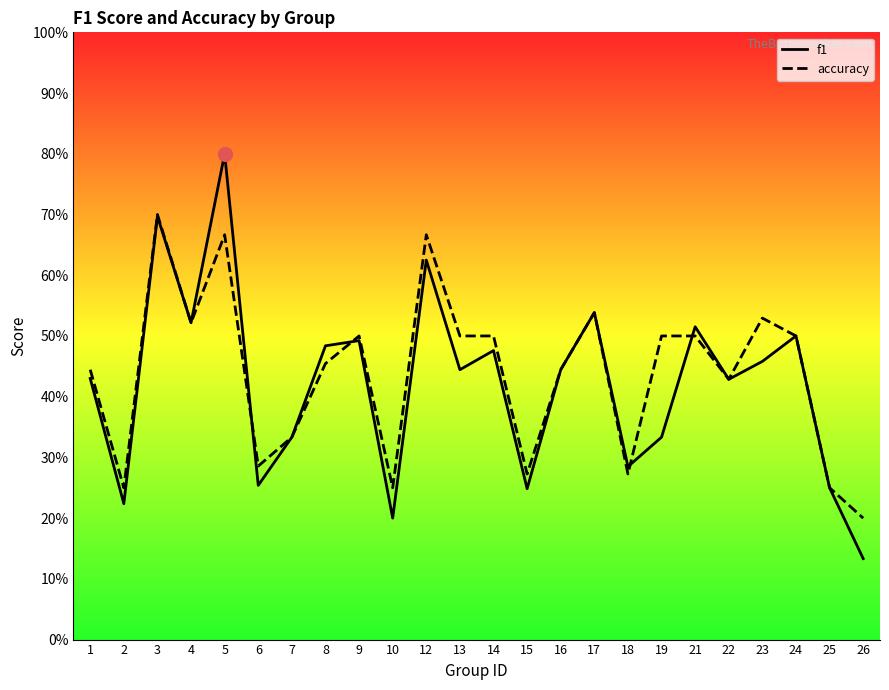

What is the sum of all f1 values?

10.1